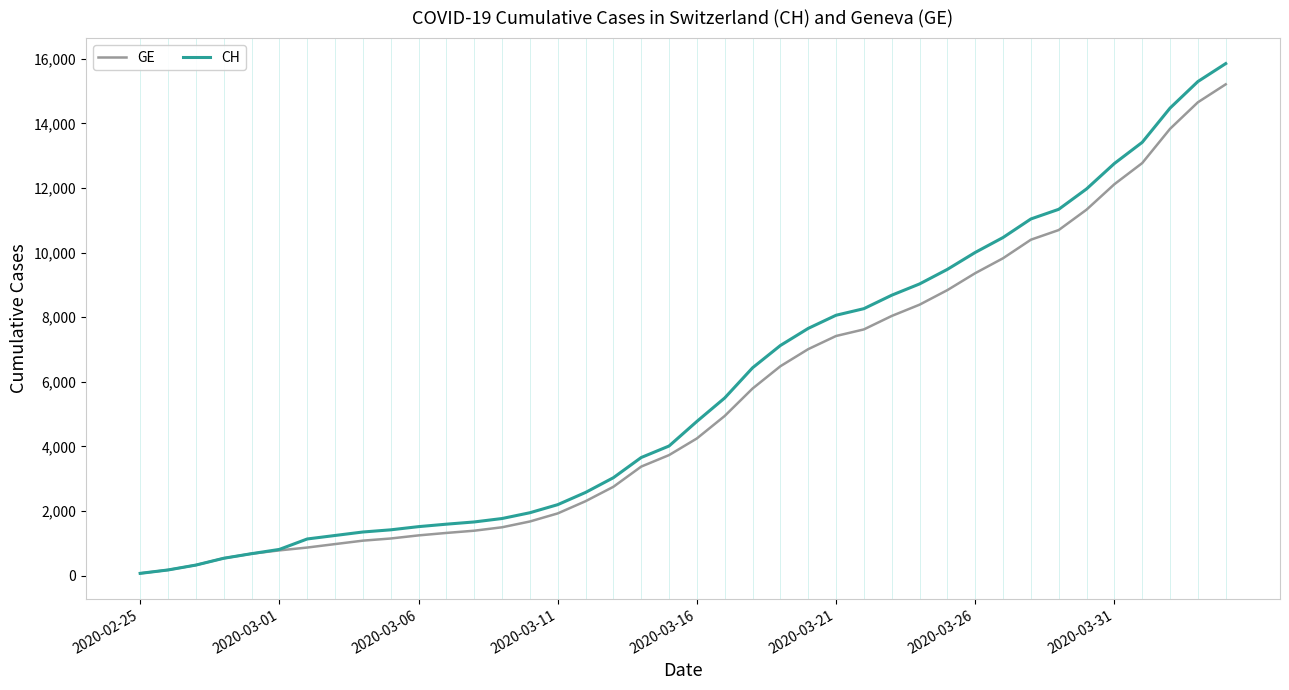

How many lines are shown in the chart?

2